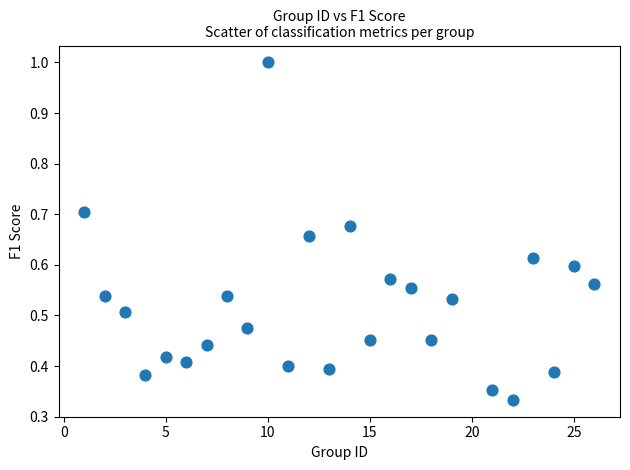

What is the range of X values (max minus min)?

25.0